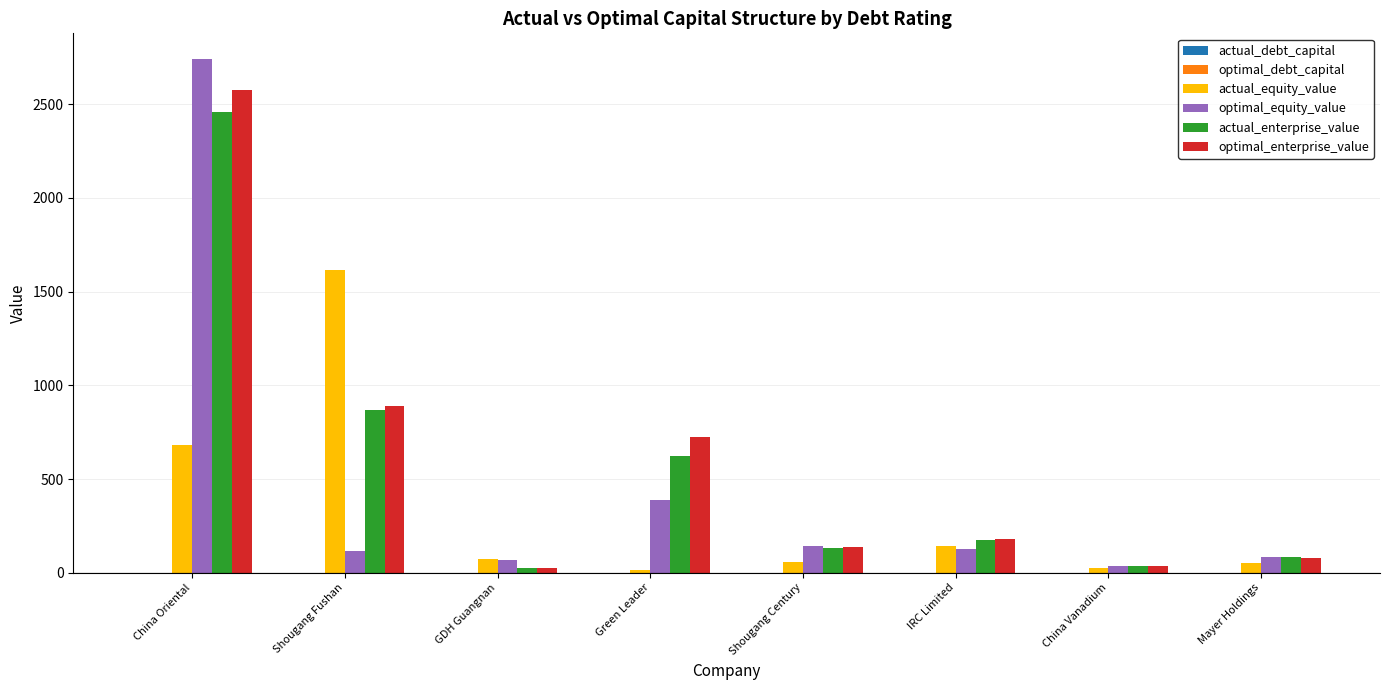

What is the highest value of the optimal_enterprise_value series?

2576.3